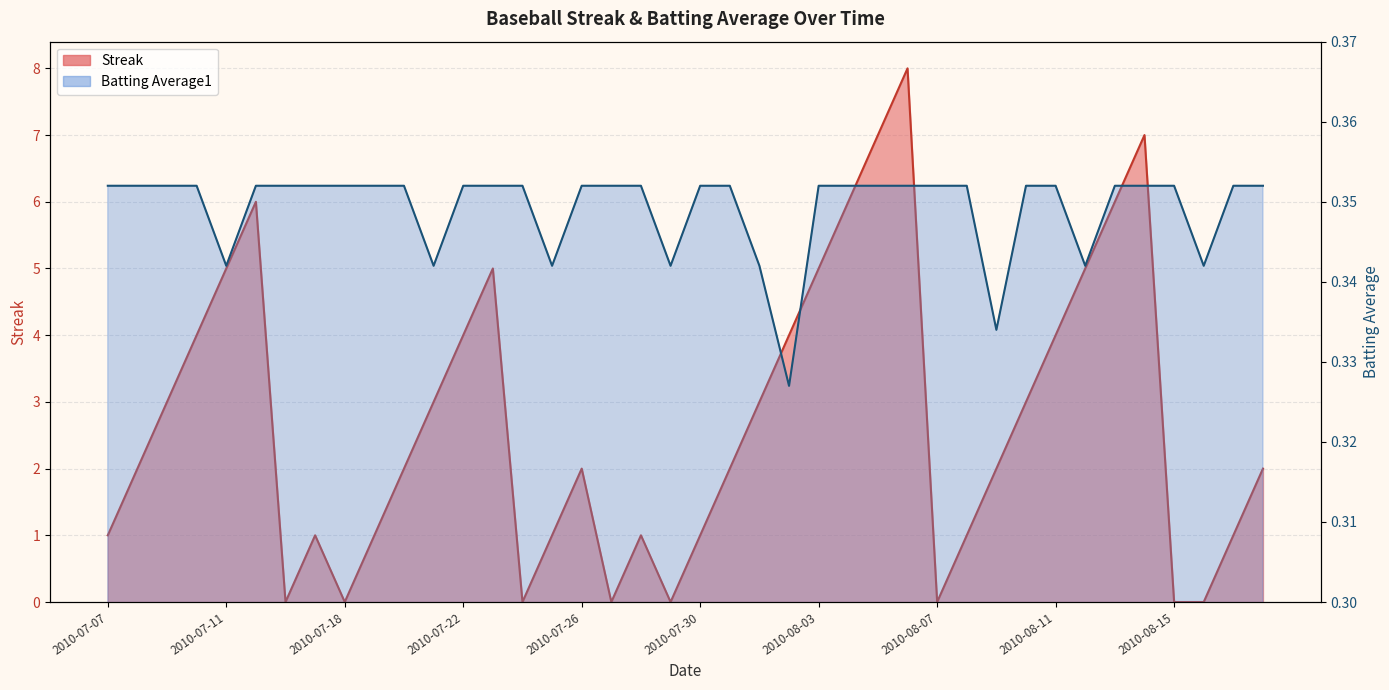

How many interior local valleys does the Streak series have?

6